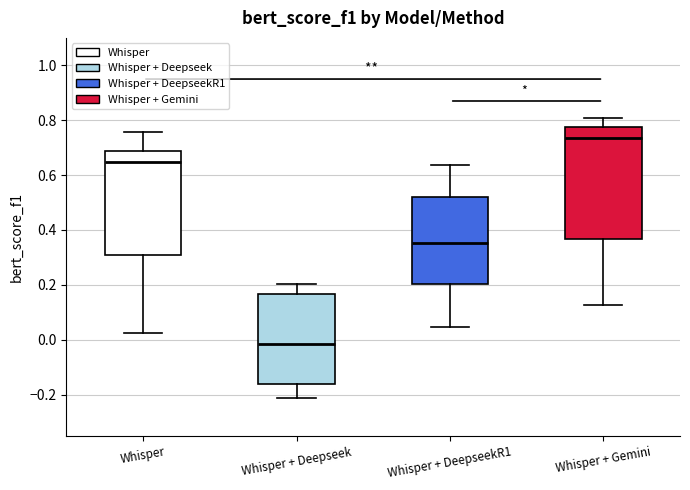

Reading left to right, transcribe this box plot: for each box, give where its median line is, the range the box spans, and where its two whiskers end, as read against the y-axis. The values are not printed on the chart, so give them approximately, as read against the axis.

Whisper: median 0.64, box 0.32 to 0.68, whiskers 0.02 to 0.76
Whisper + Deepseek: median -0.02, box -0.16 to 0.16, whiskers -0.22 to 0.20
Whisper + DeepseekR1: median 0.36, box 0.20 to 0.52, whiskers 0.04 to 0.64
Whisper + Gemini: median 0.74, box 0.36 to 0.78, whiskers 0.12 to 0.80